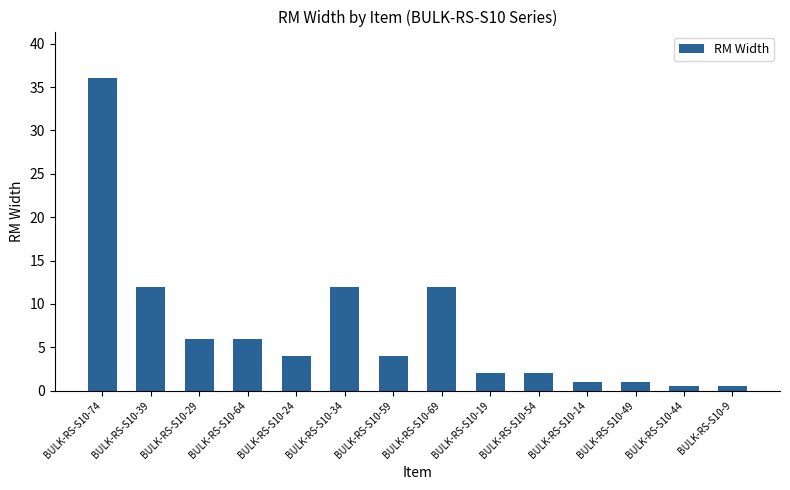

Does the chart contain any negative values?

No